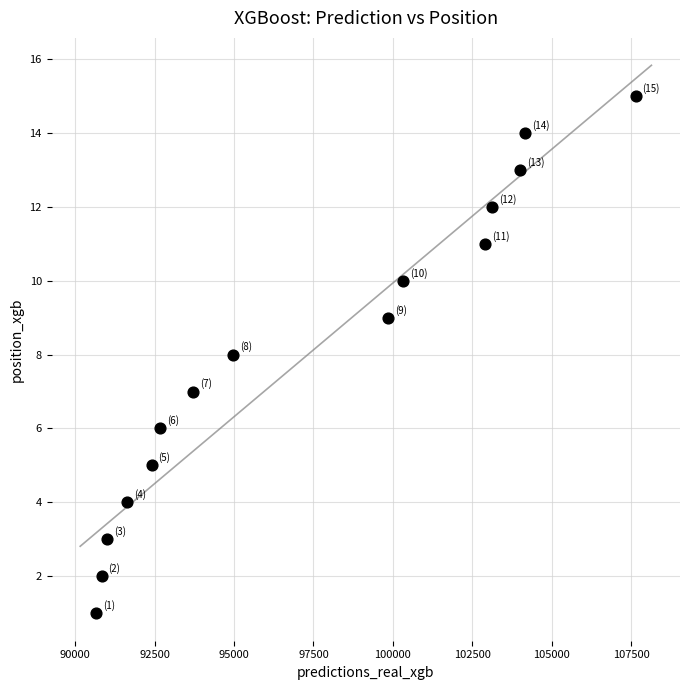

What is the range of Y values (max minus min)?

14